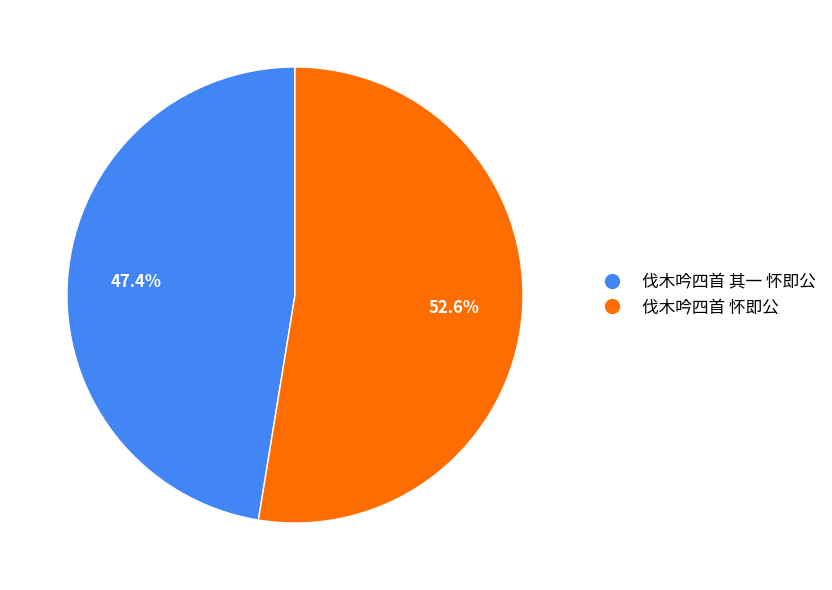

How many segments does this pie chart have?

2